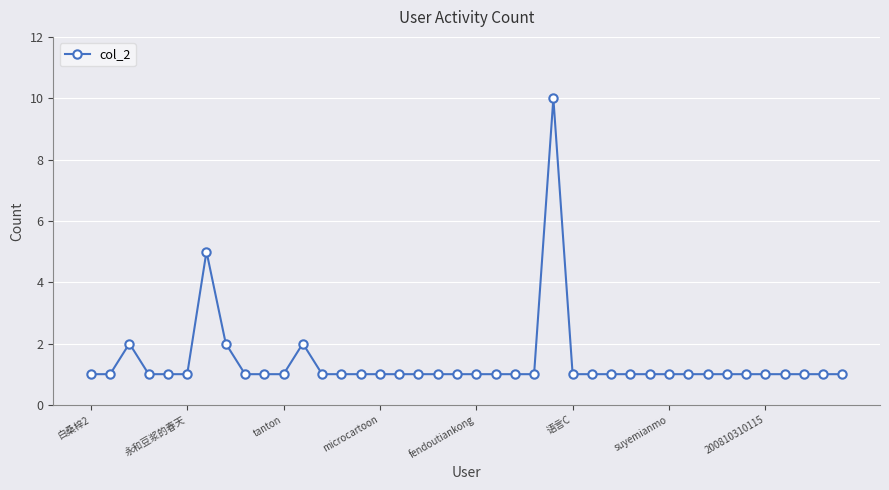

True or false: there are more than 2 points higher than both neighbors.

True